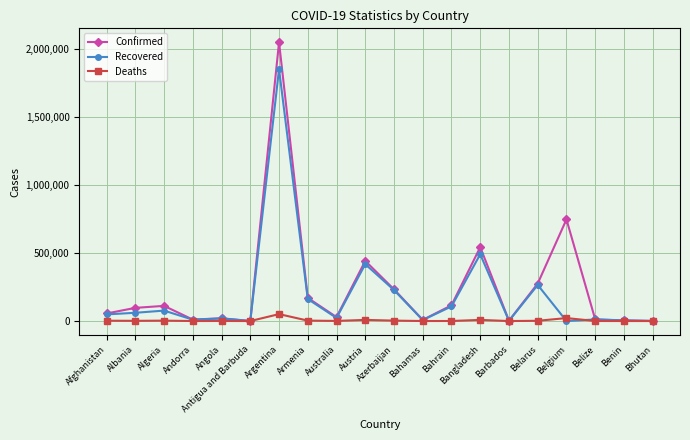

What is the maximum value for Deaths?

50857